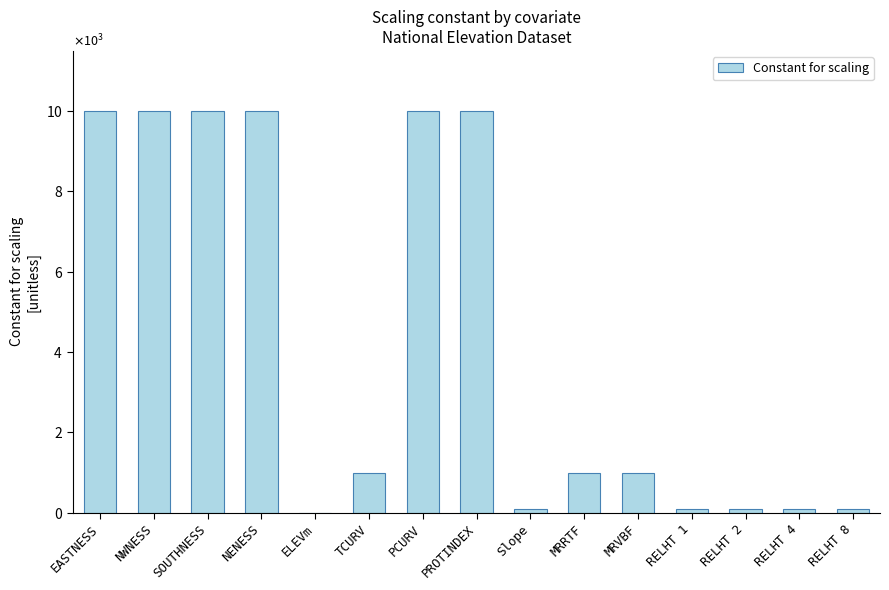

What is the change in value from MRVBF to RELHT 8?

-900